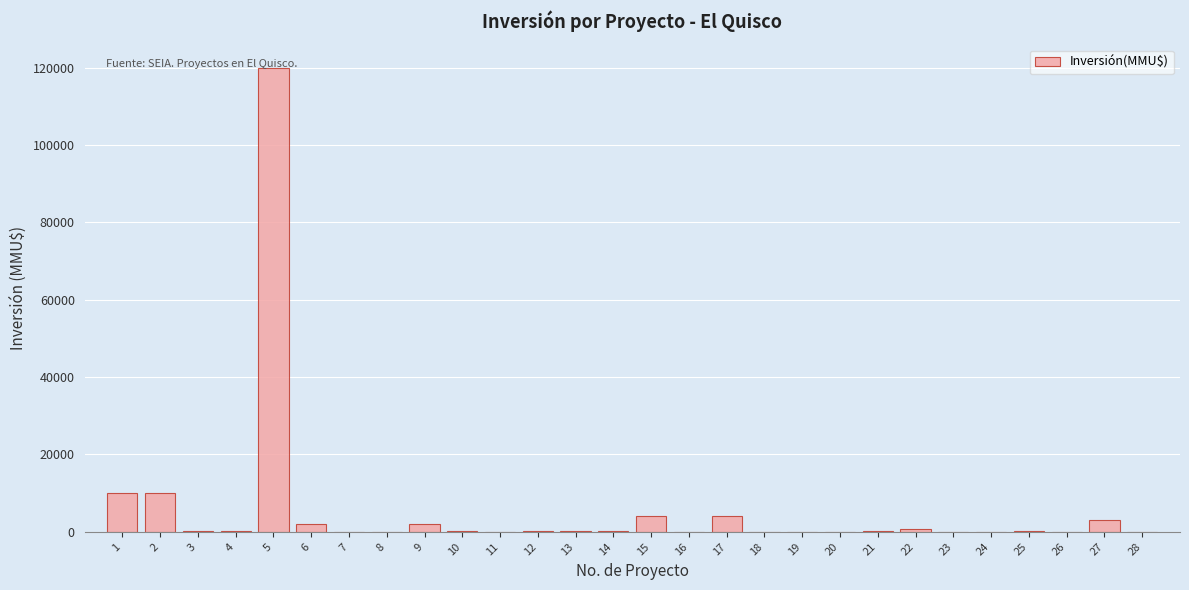

What is the greatest value displayed?

120000